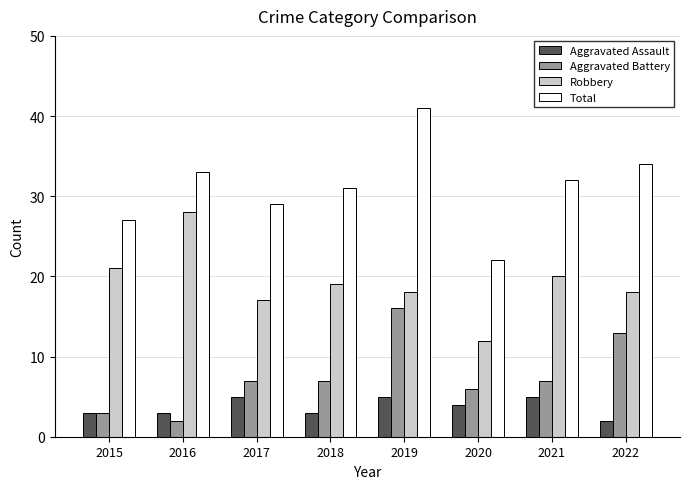

How many bars are there in total?

32